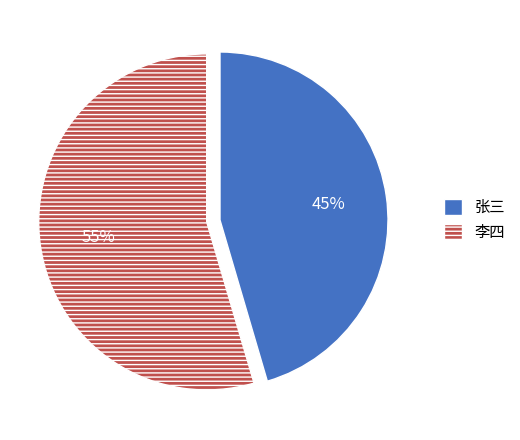

To the nearest percent, what percentage of the pie is 张三?

45%